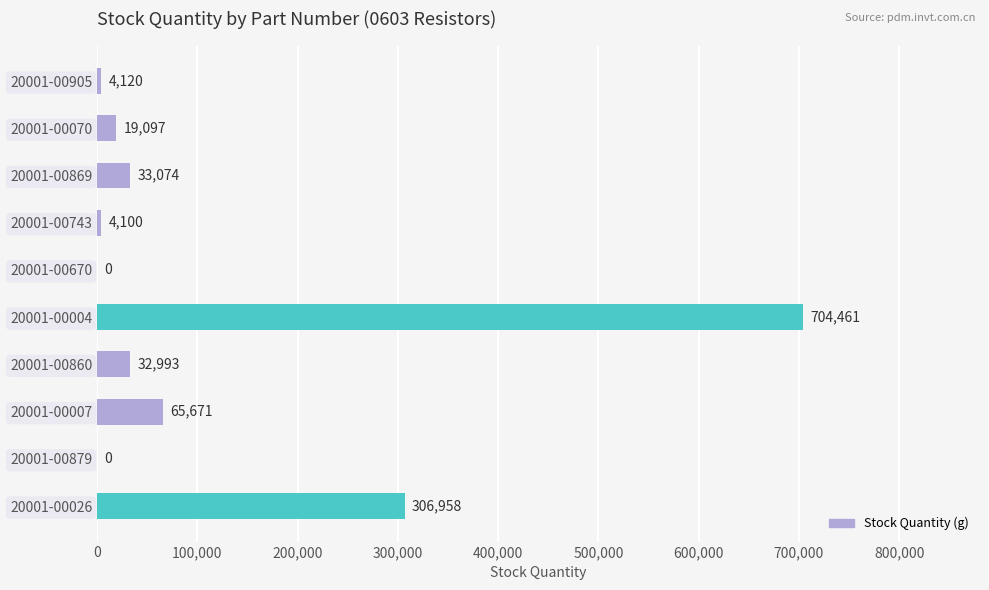

What is the maximum value shown in the chart?

704461